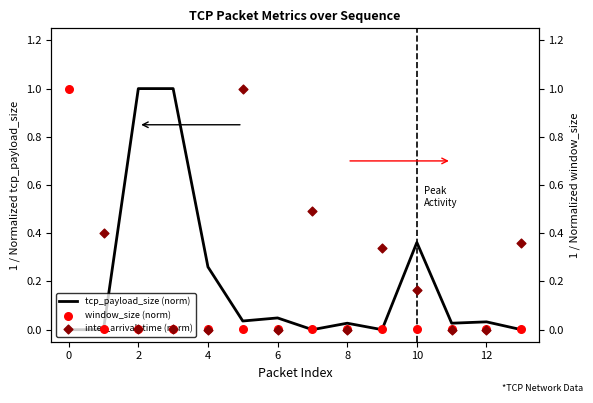

Which series has the largest total across all categories?

tcp_payload_size (norm)